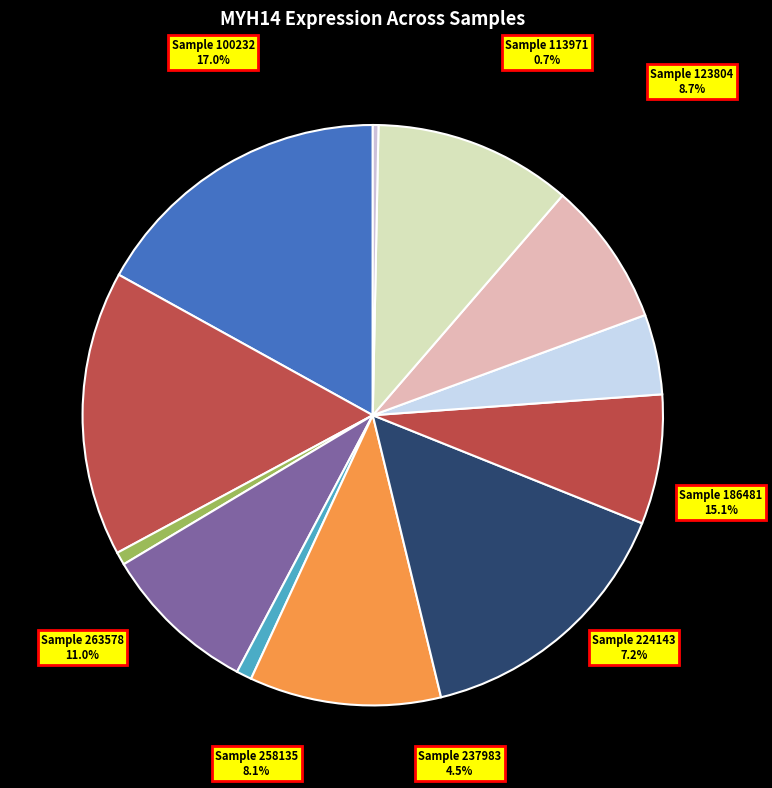

Is it true that 100232 is 17% of the pie?

True